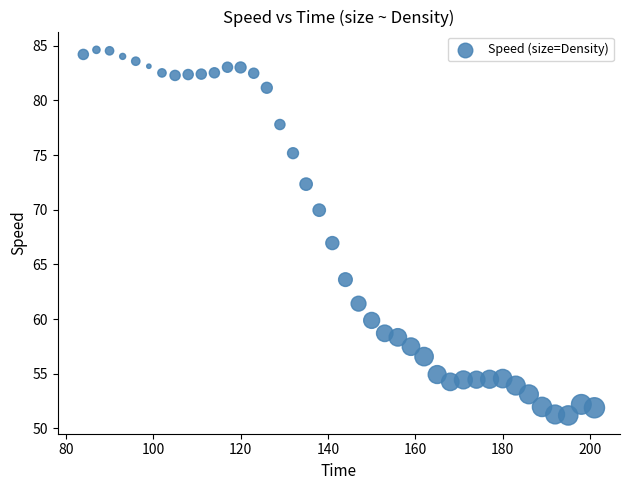

What is the range of X values (max minus min)?

117.0